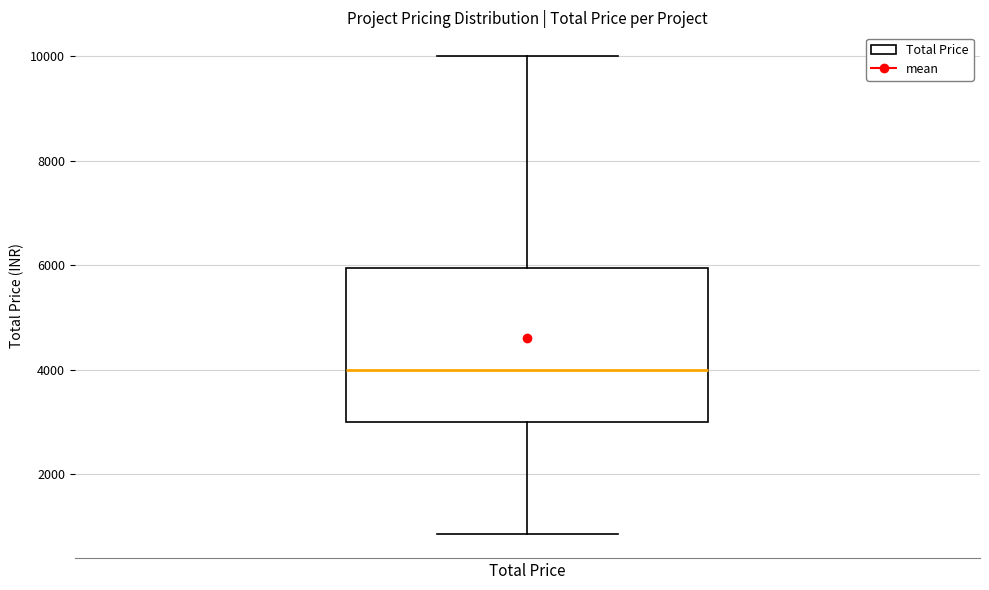

Where does the upper whisker of the box for Total Price end on the y-axis? The values are not printed on the chart, so give them approximately, as read against the axis.

10000